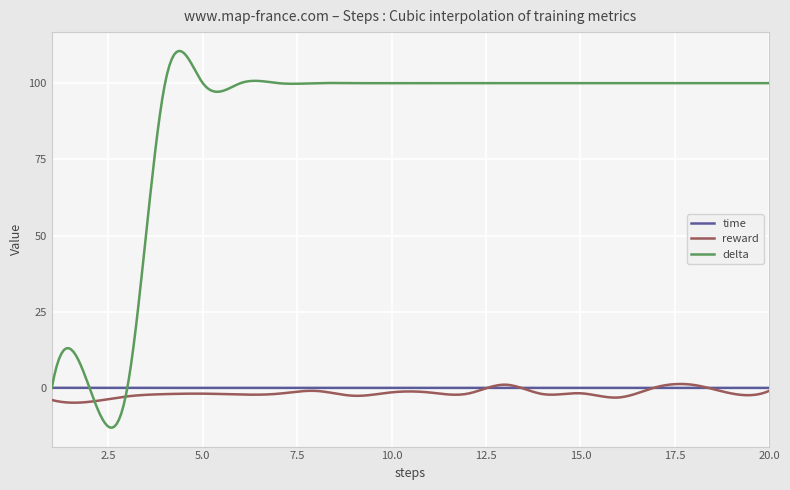

True or false: reward and delta cross at least once.

True